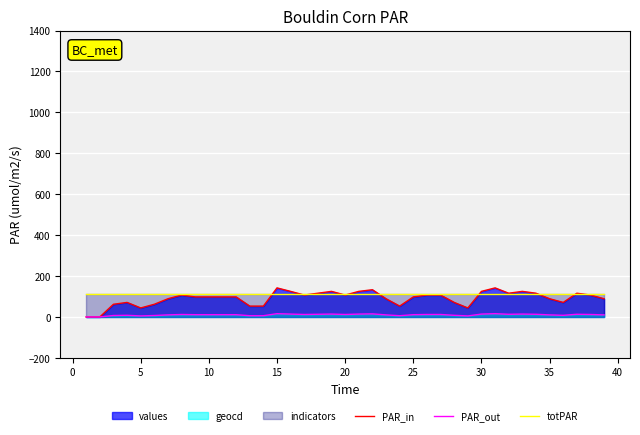

What is the difference between the highest and lowest values at 10?

101